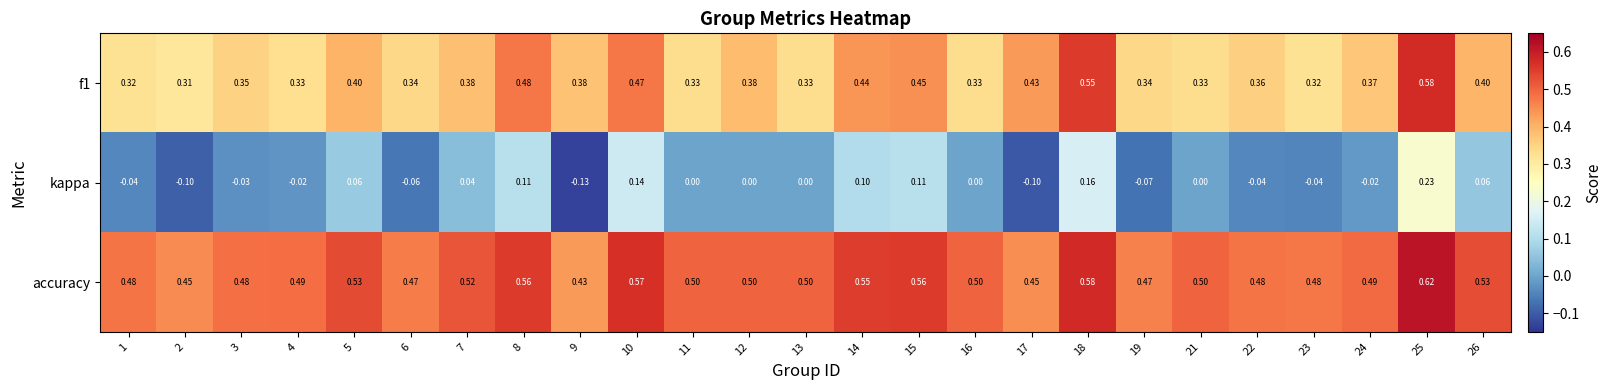

Which series has the largest total across all categories?

accuracy